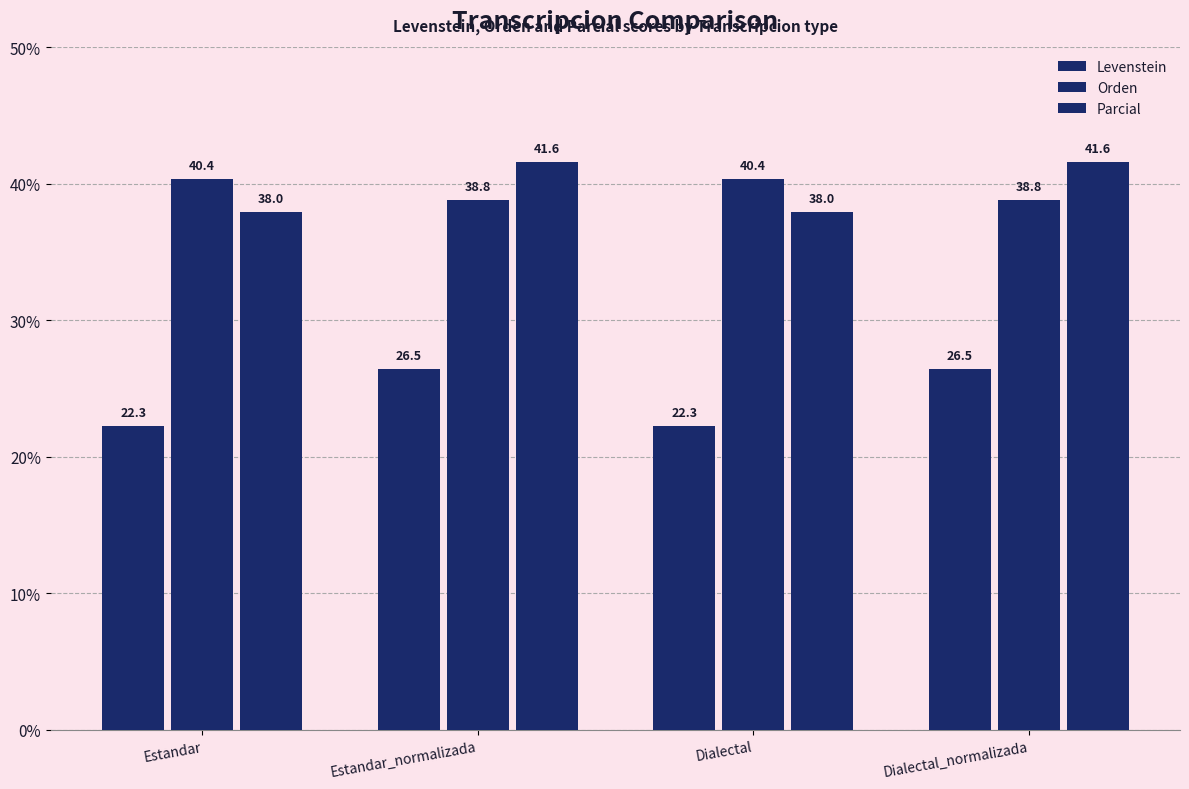

The value of Levenstein at Dialectal is 22.3. True or false?

True